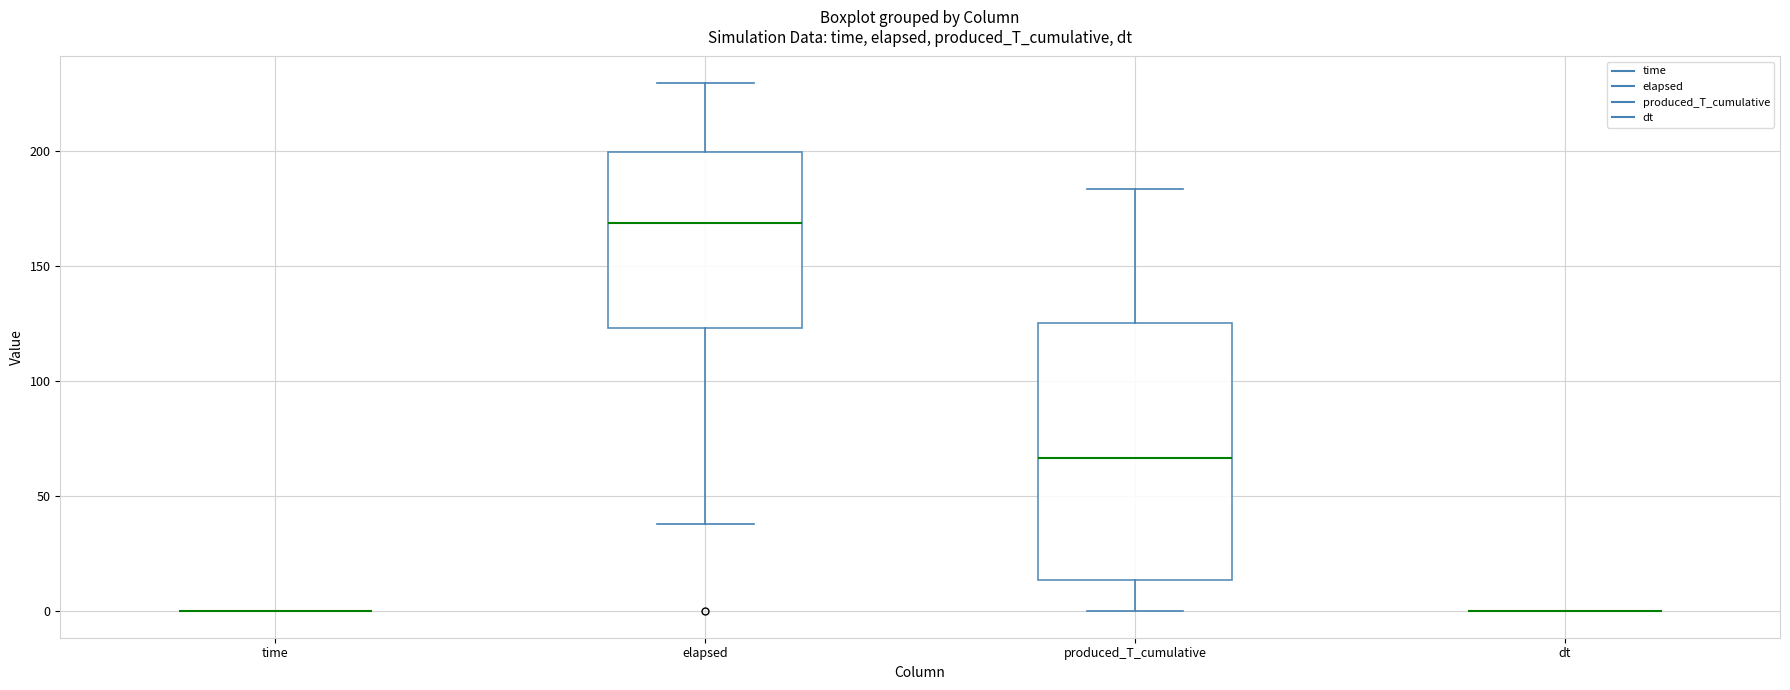

Reading left to right, read every box against the y-axis: the position of its median line, the range the box covers, and the ends of its whiskers. The values are not printed on the chart, so give them approximately, as read against the axis.

time: box collapsed to a line at 0, whiskers 0 to 0
elapsed: median 170, box 125 to 200, whiskers 40 to 230
produced_T_cumulative: median 65, box 15 to 125, whiskers 0 to 185
dt: box collapsed to a line at 0, whiskers 0 to 0